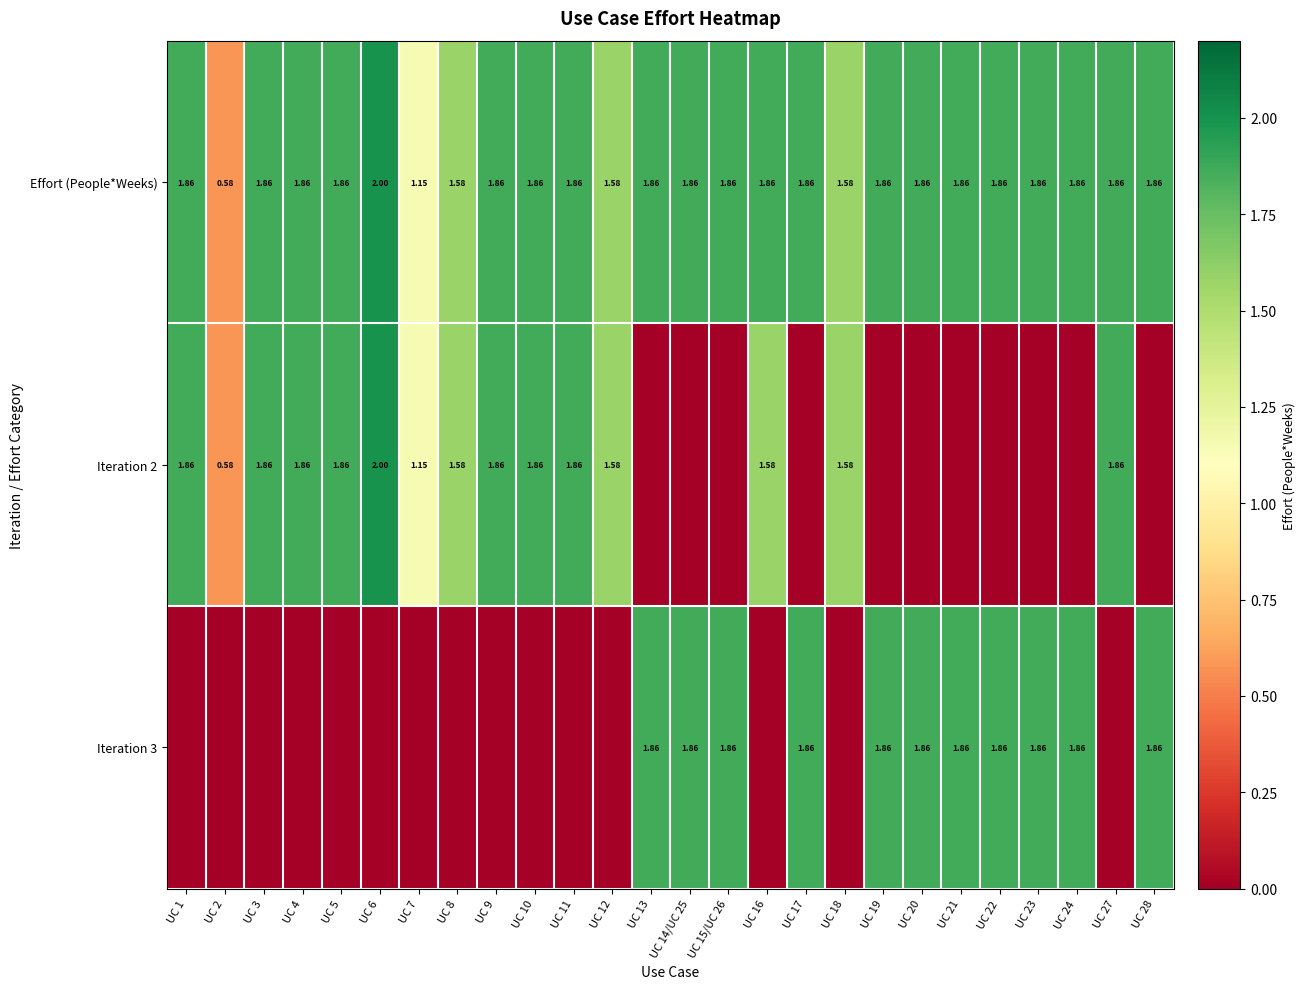

What is the total value across all series at UC 5?

3.7